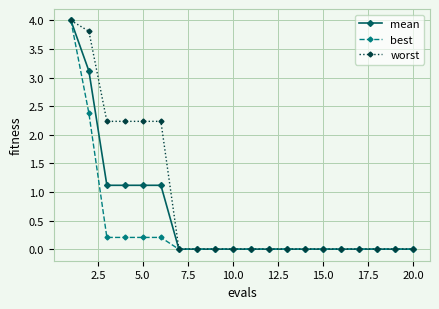

How many series are shown in this chart?

3